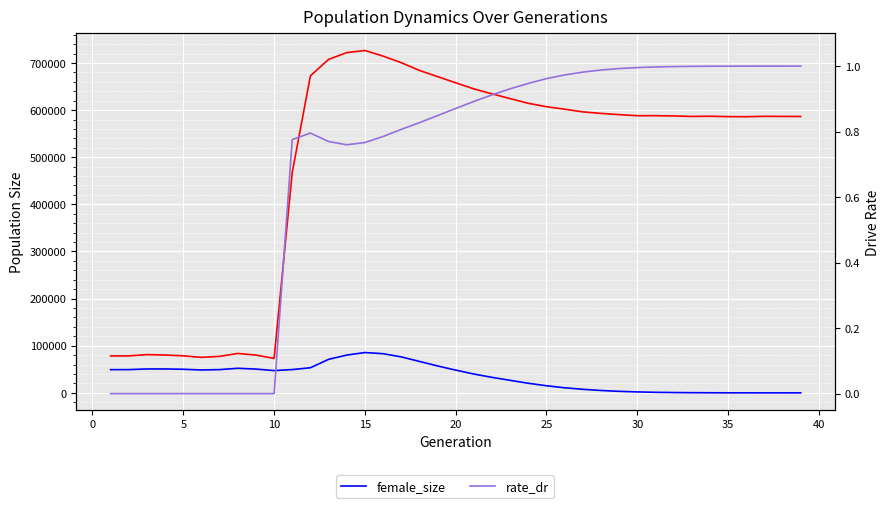

At how many categories does at least one series exceed 167262?

29